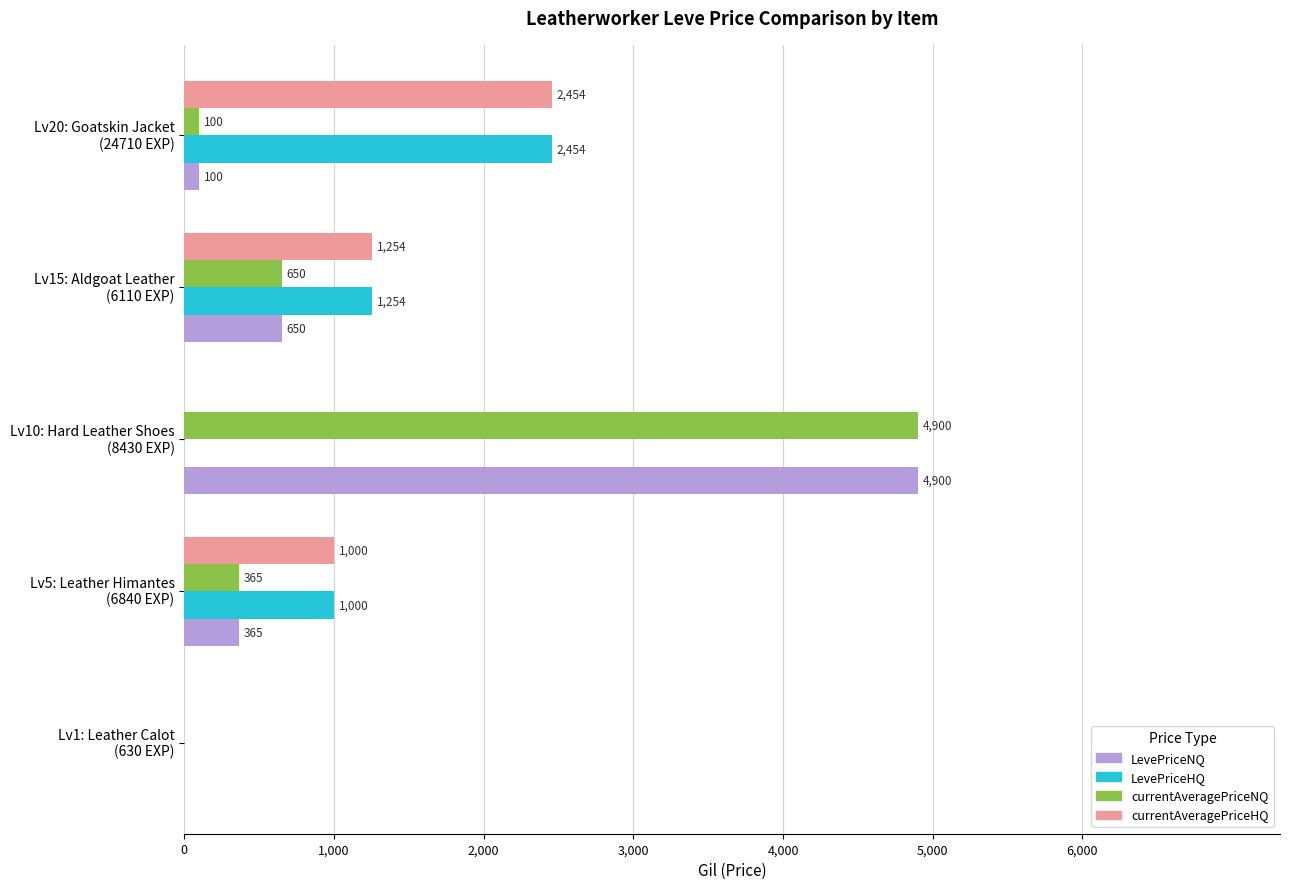

What is the maximum value shown in the chart?

4900